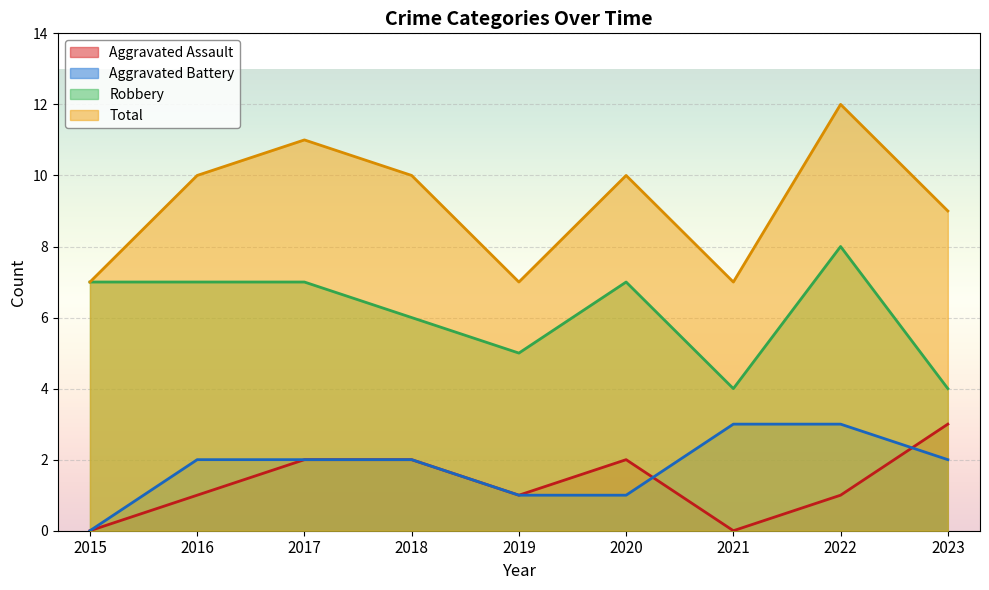

True or false: Aggravated Battery has more than 1 interior local peaks.

False